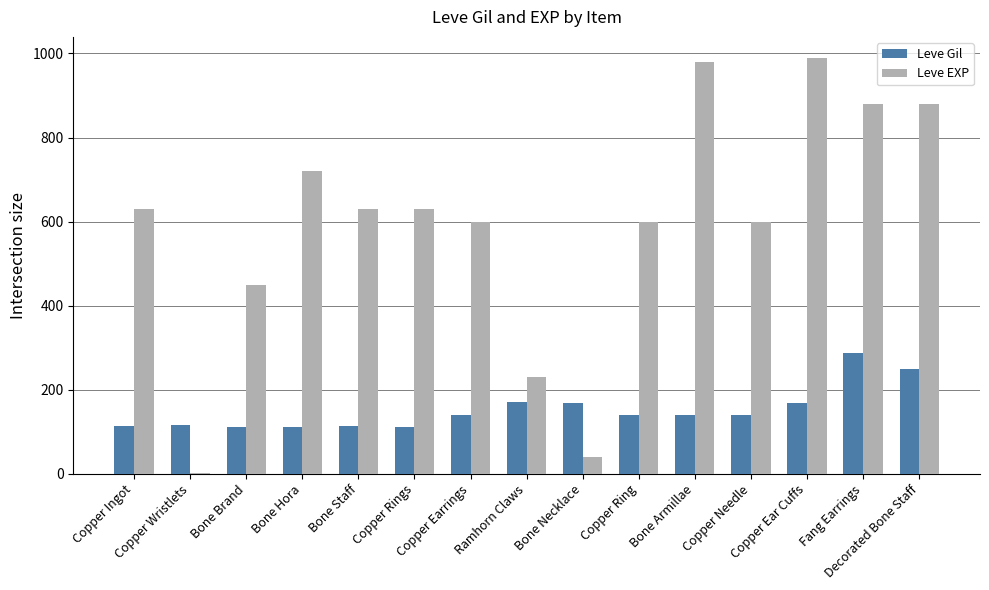

What is the sum of all Leve EXP values?

8861